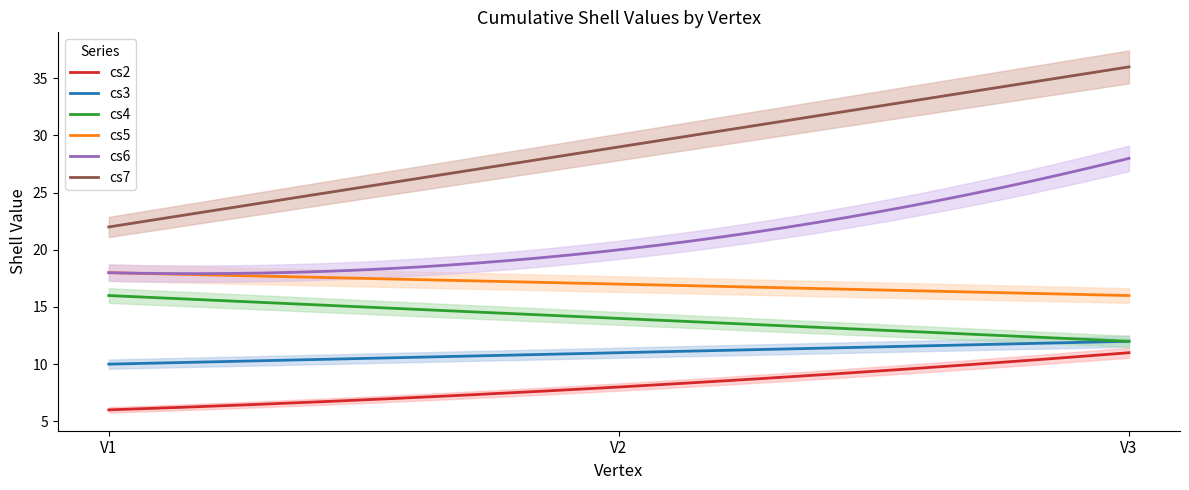

What is the value of the cs7 point at the 1st from the left?

22